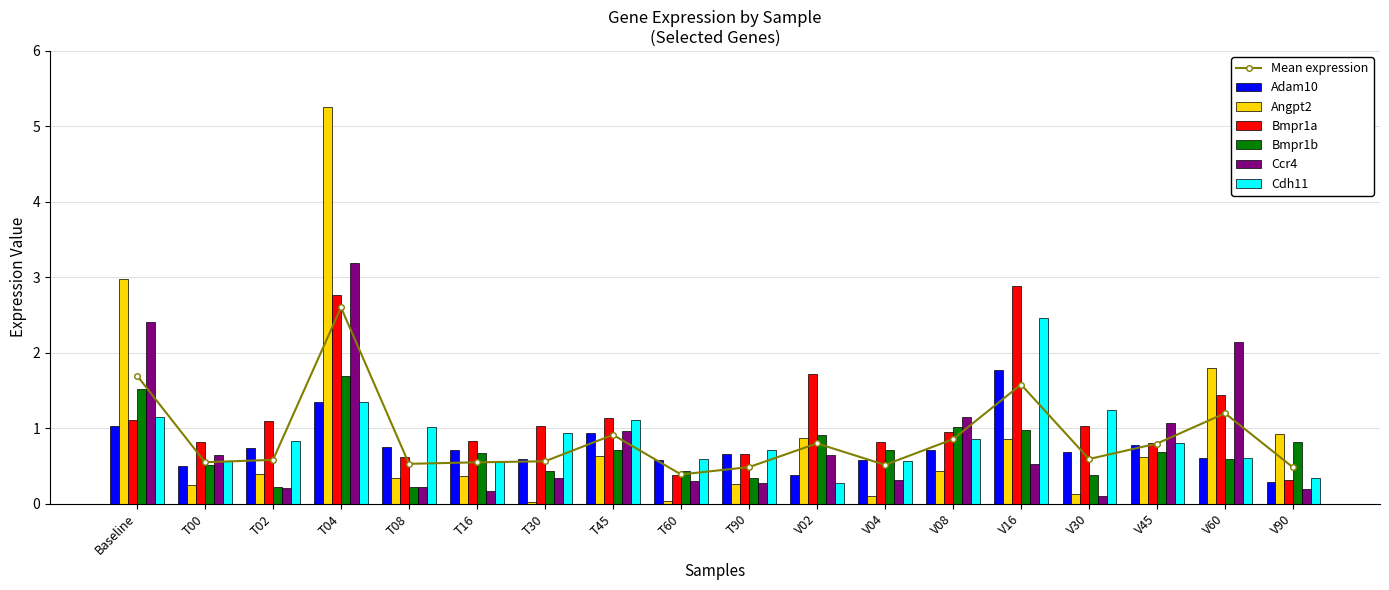

What is the total value across all series at T02?

3.5